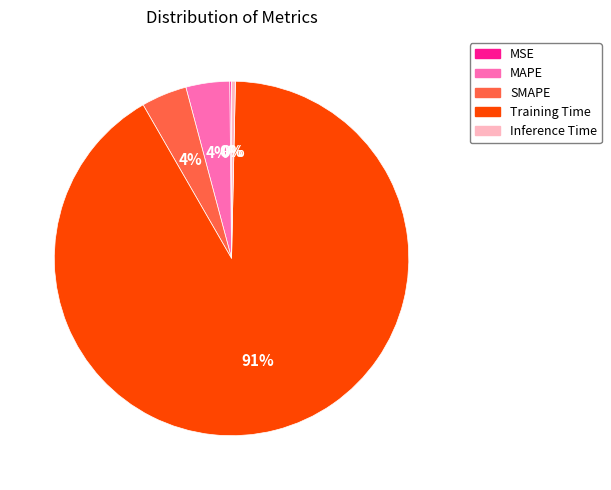

Which has a higher value, Inference Time or Training Time?

Training Time